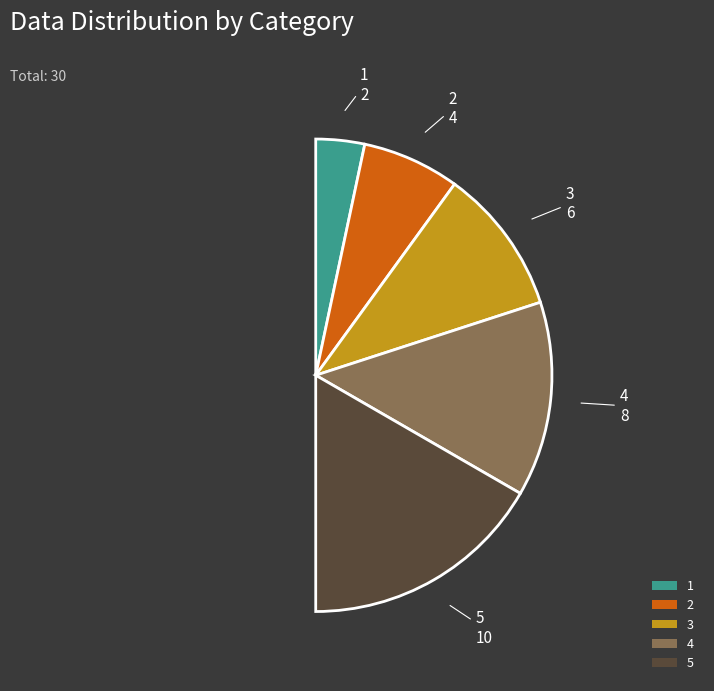

True or false: 3 accounts for 34% of the total.

False